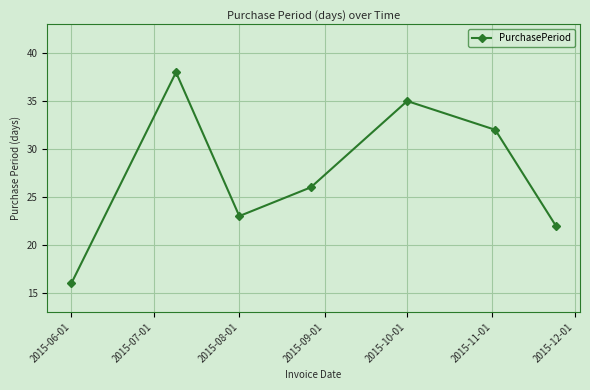

What is the minimum value shown in the chart?

16